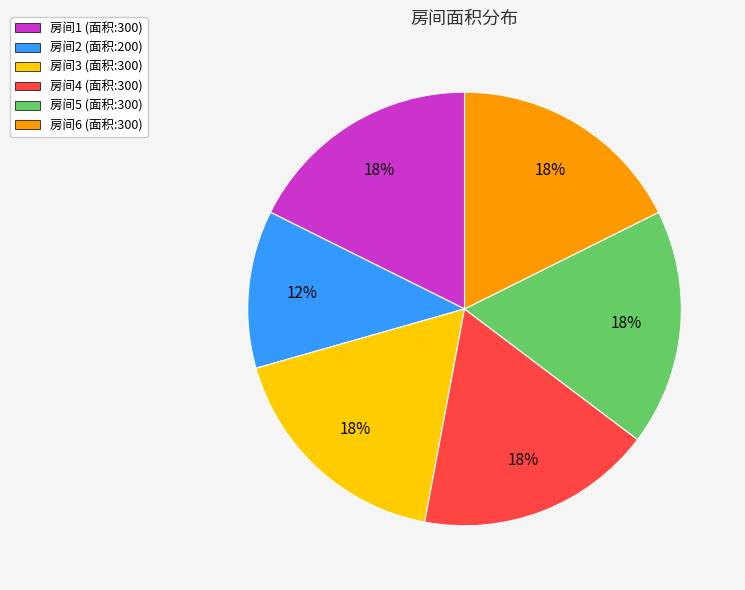

To the nearest percent, what portion does 房间6 represent?

18%